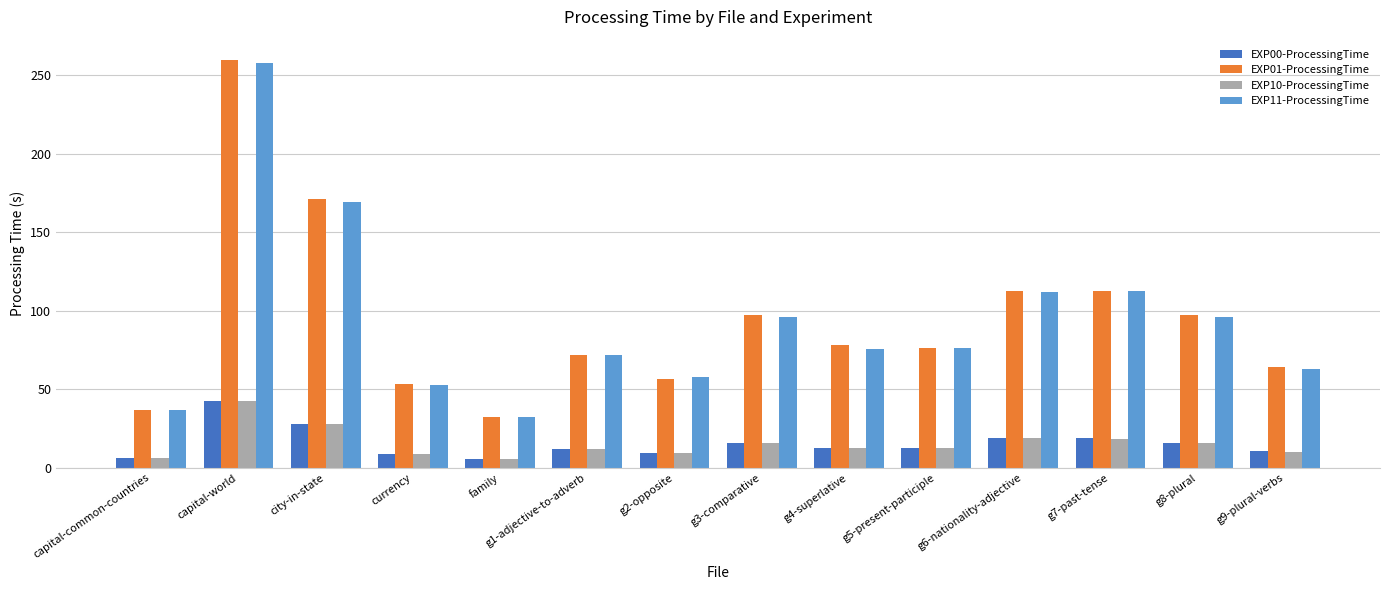

What are all the series names shown in the legend?

EXP00-ProcessingTime, EXP01-ProcessingTime, EXP10-ProcessingTime, EXP11-ProcessingTime